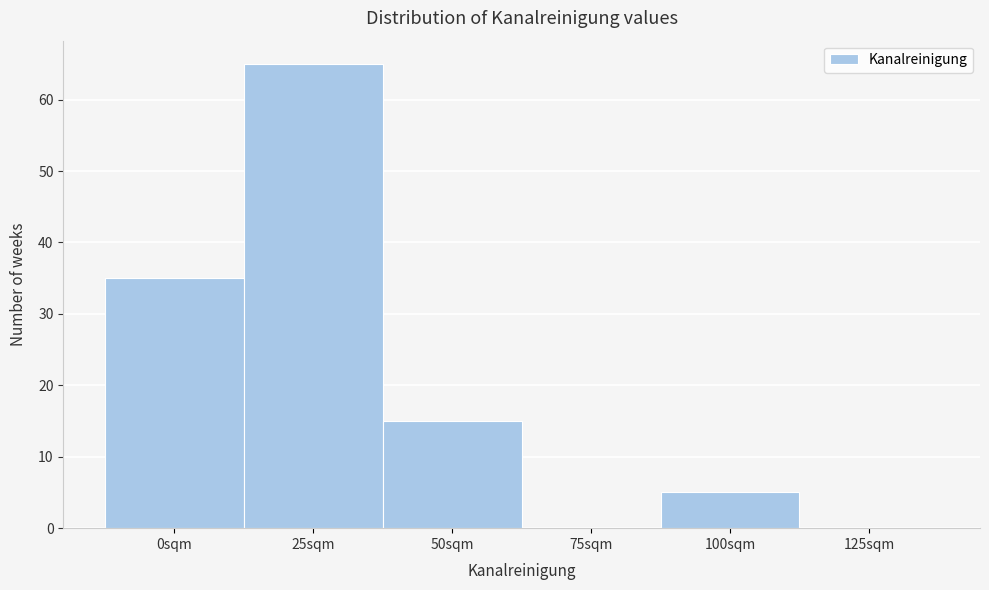

Reading left to right, extract all data points from this chart.

0sqm=35	25sqm=65	50sqm=15	75sqm=0	100sqm=5	125sqm=0